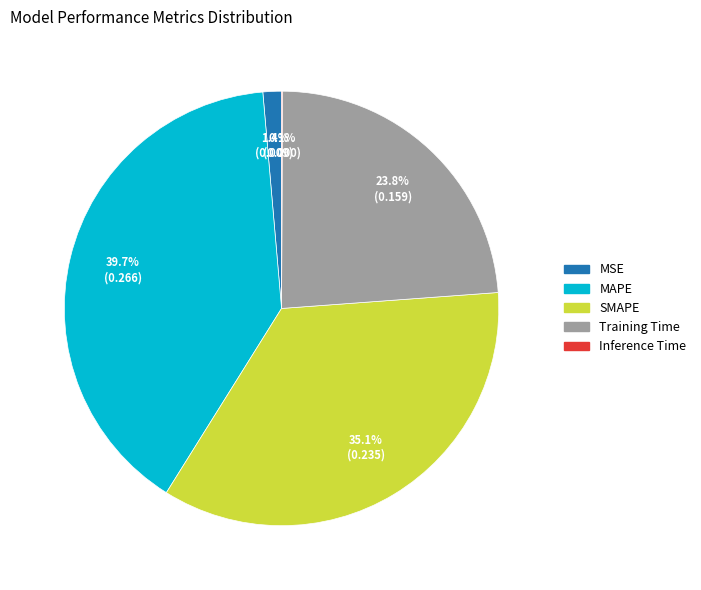

Does any single category account for the majority?

No